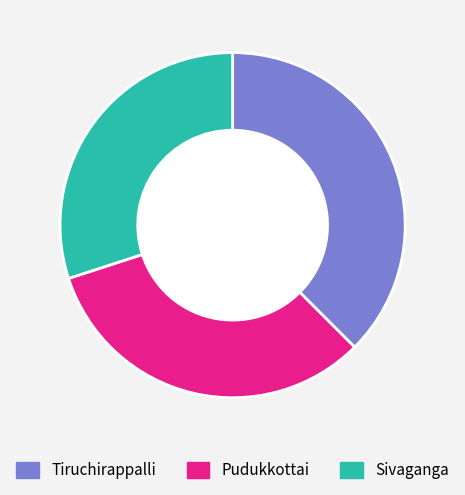

Do Pudukkottai and Sivaganga together represent more than half of the pie?

Yes